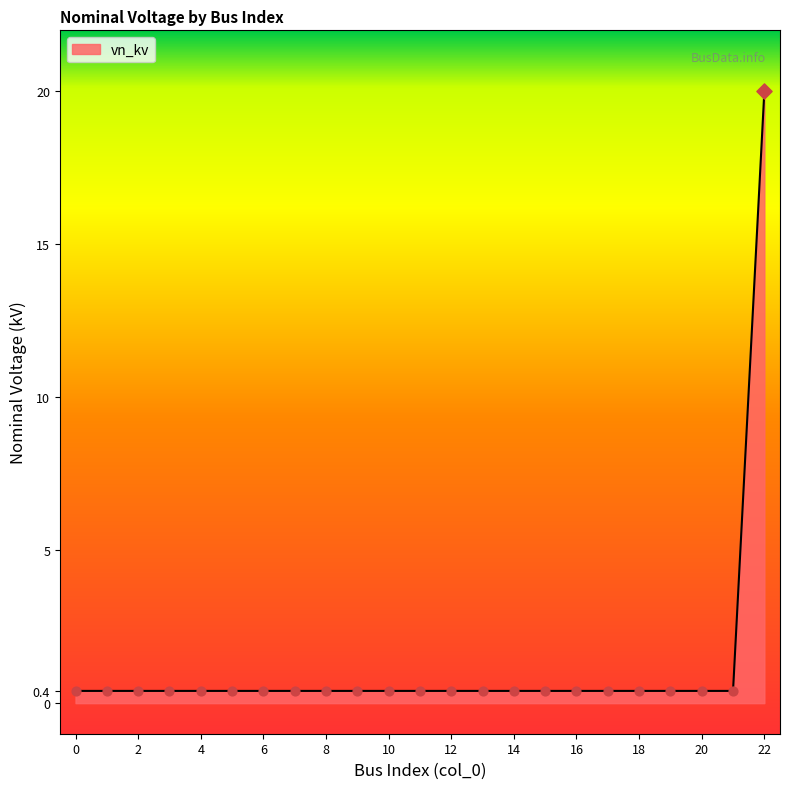

What is the difference between the maximum and minimum values?

19.6